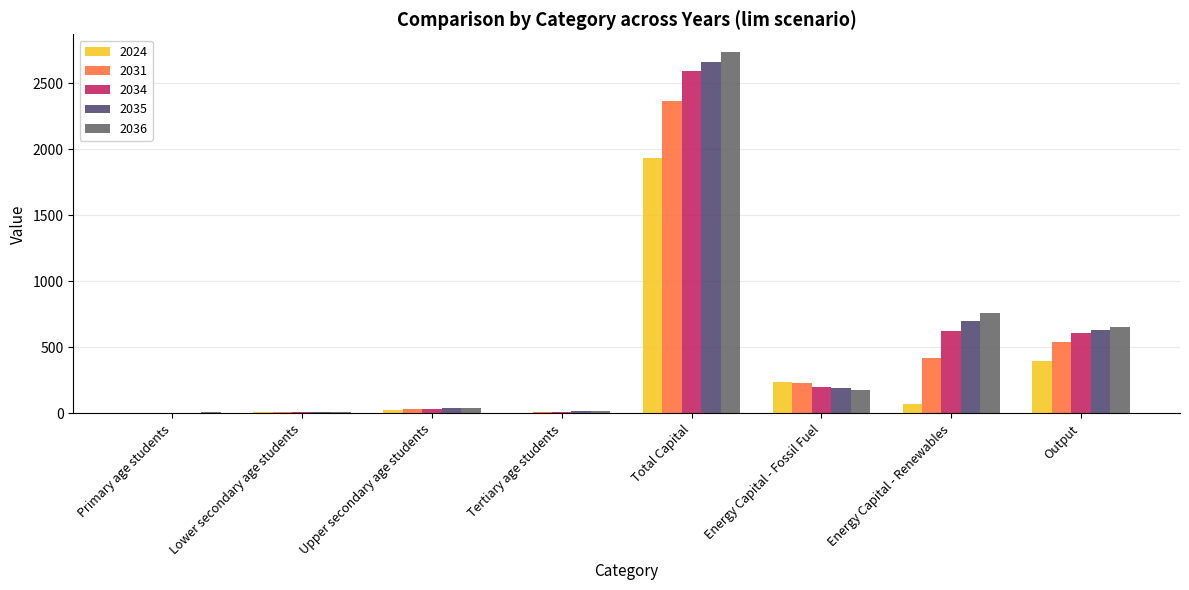

How many groups of bars are there?

8